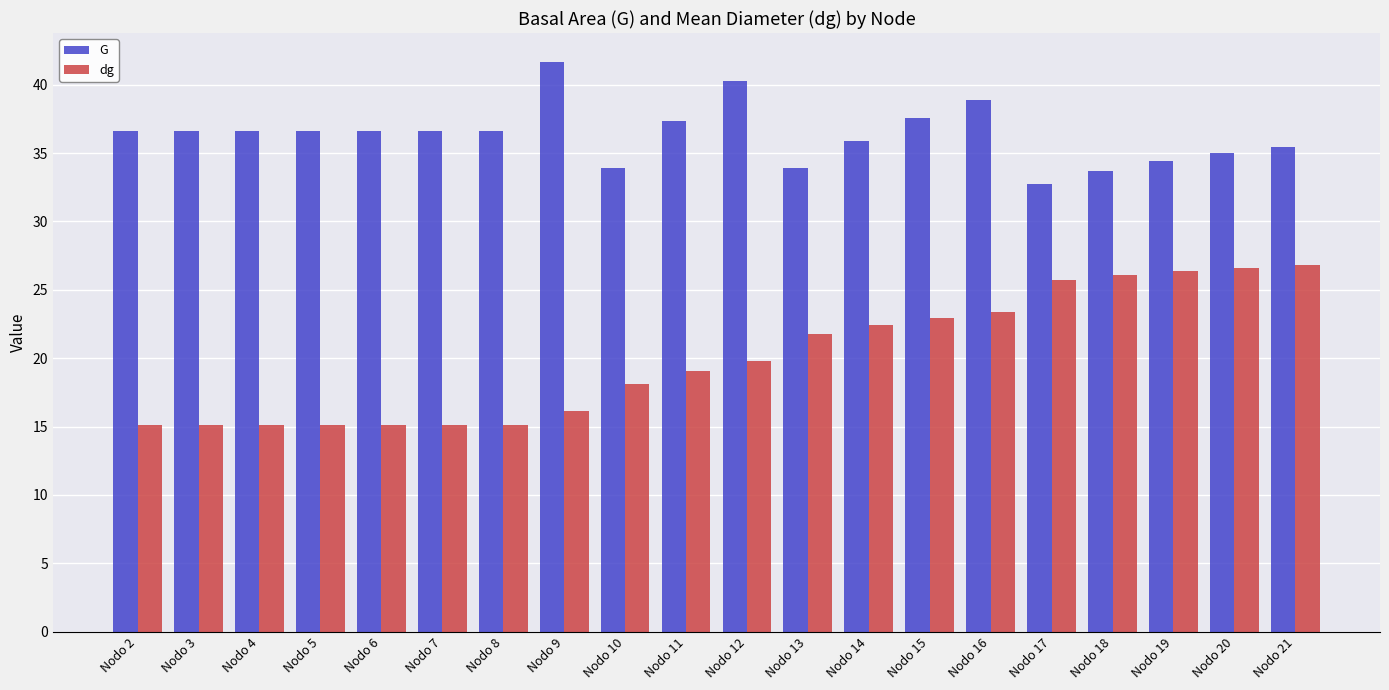

Which series has the widest spread of values?

dg